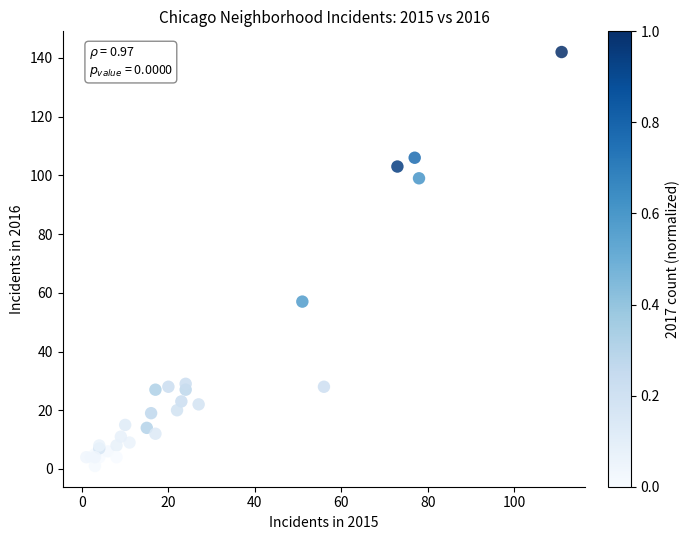

What Y value in the scatter plot is closest to 71?

57